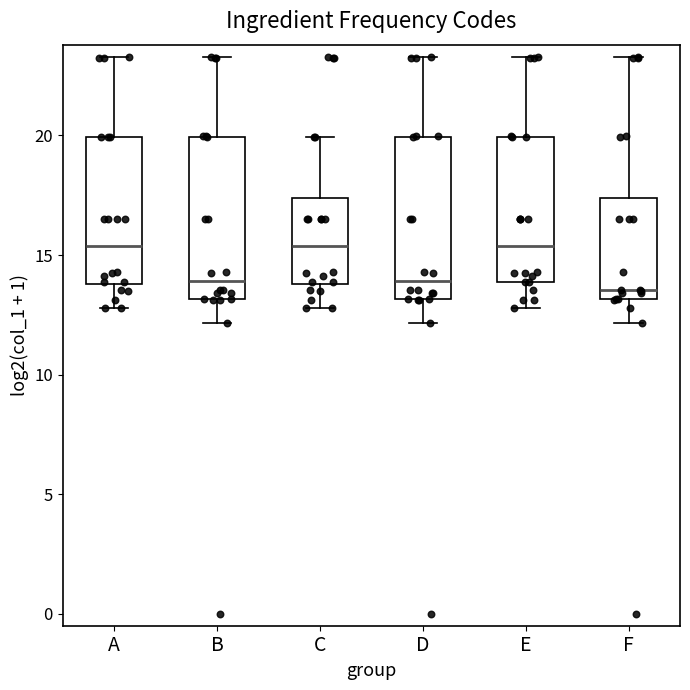

Reading left to right, read every box against the y-axis: the position of its median line, the range the box covers, and the ends of its whiskers. The values are not printed on the chart, so give them approximately, as read against the axis.

A: median 15.5, box 14.0 to 20.0, whiskers 13.0 to 23.5
B: median 14.0, box 13.0 to 20.0, whiskers 12.0 to 23.5
C: median 15.5, box 14.0 to 17.5, whiskers 13.0 to 20.0
D: median 14.0, box 13.0 to 20.0, whiskers 12.0 to 23.5
E: median 15.5, box 14.0 to 20.0, whiskers 13.0 to 23.5
F: median 13.5, box 13.0 to 17.5, whiskers 12.0 to 23.5